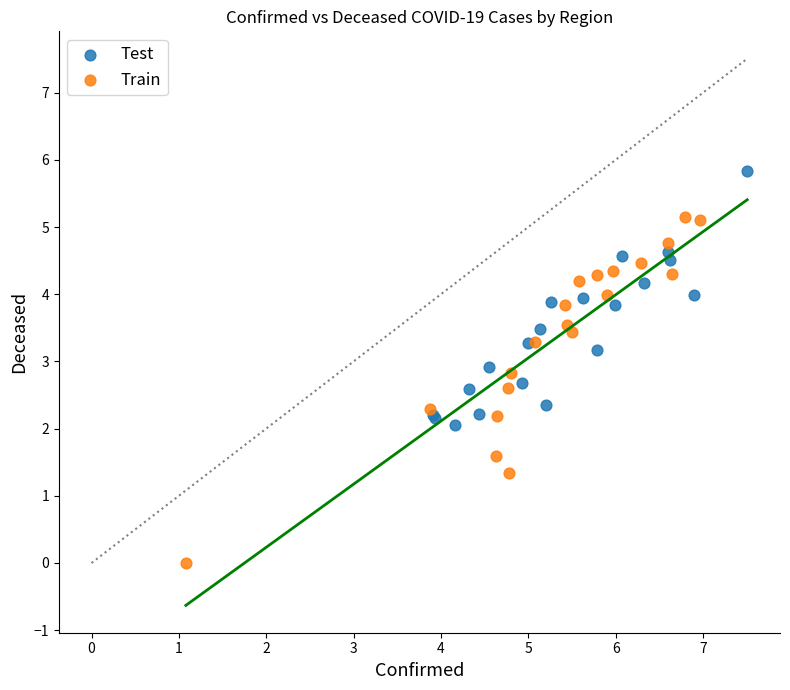

Which series reaches the minimum Y coordinate?

Train